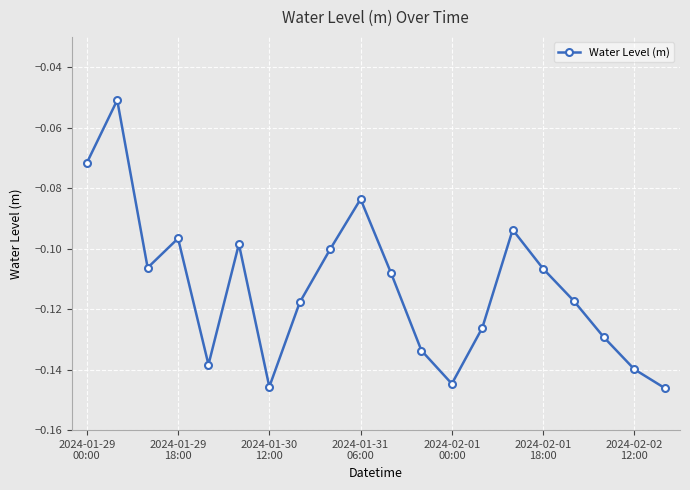

How many points are lower than both their immediate neighbors (excluding endpoints)?

4